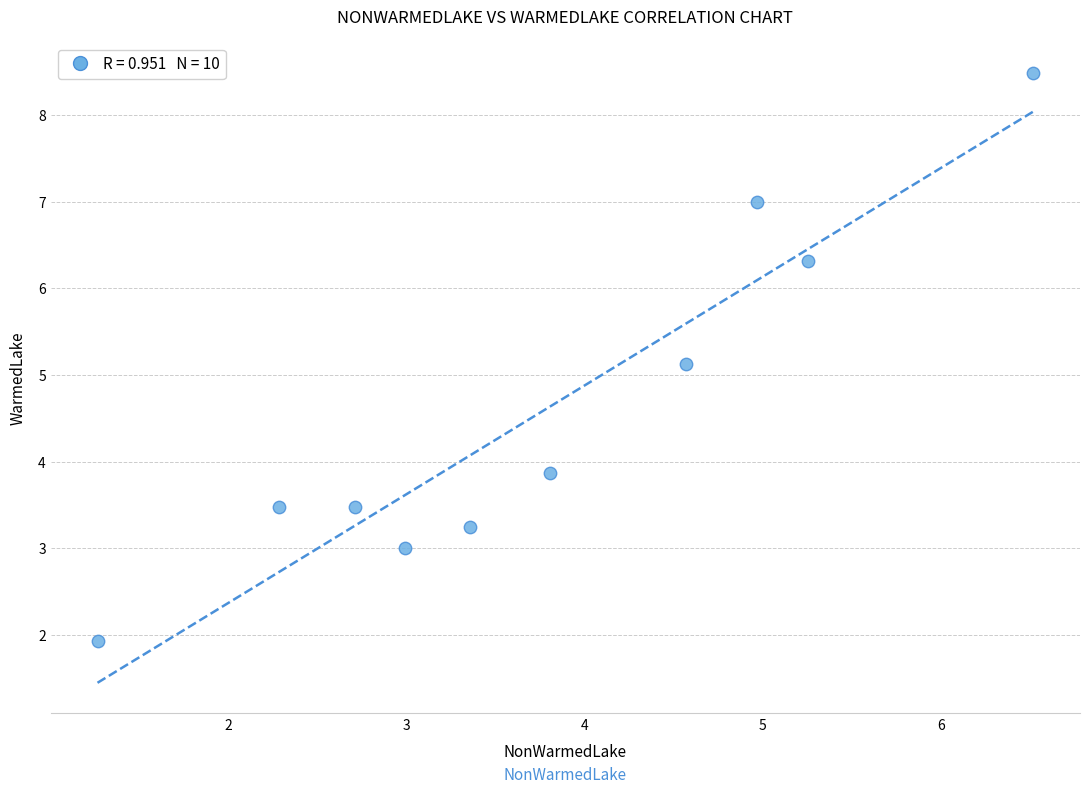

What is the range of Y values (max minus min)?

6.6